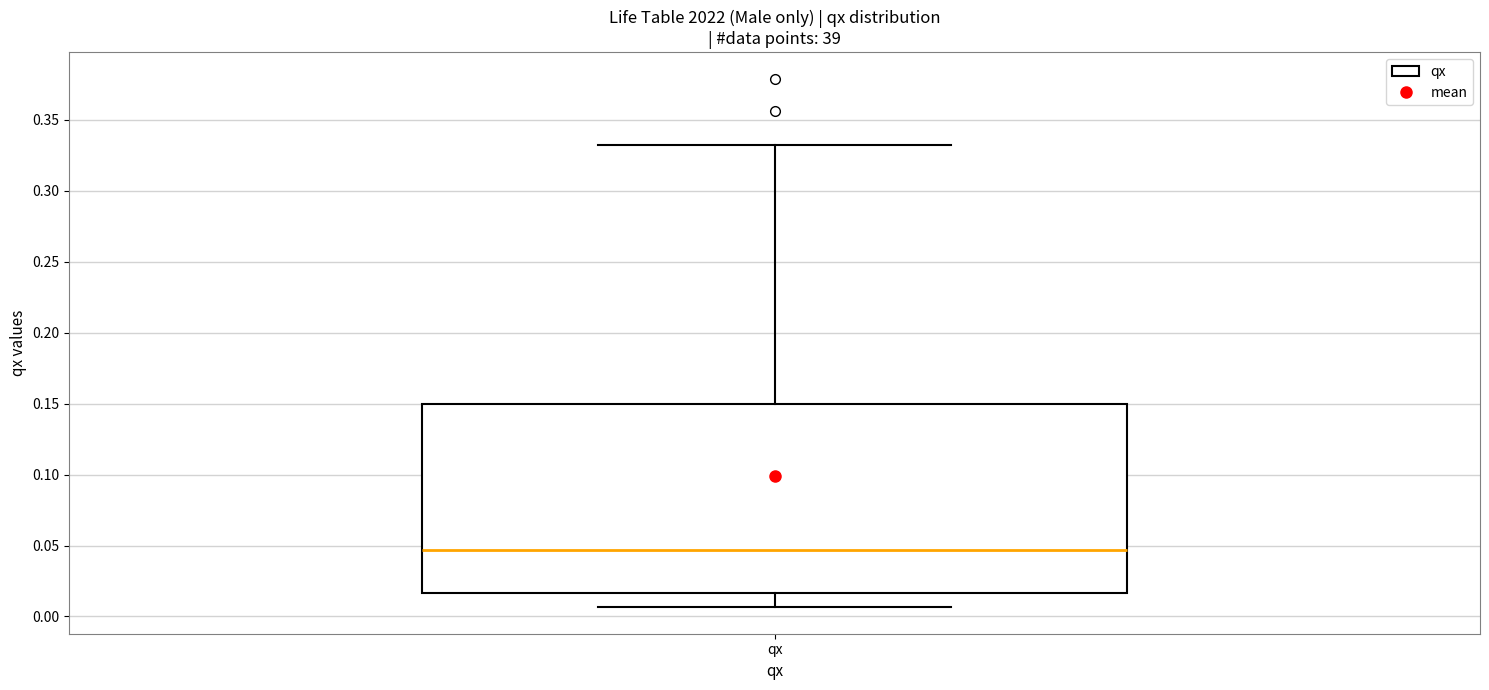

Transcribe this box plot: give where the median line is, the range the box spans, and where the two whiskers end, as read against the y-axis. The values are not printed on the chart, so give them approximately, as read against the axis.

median 0.045, box 0.015 to 0.150, whiskers 0.005 to 0.335